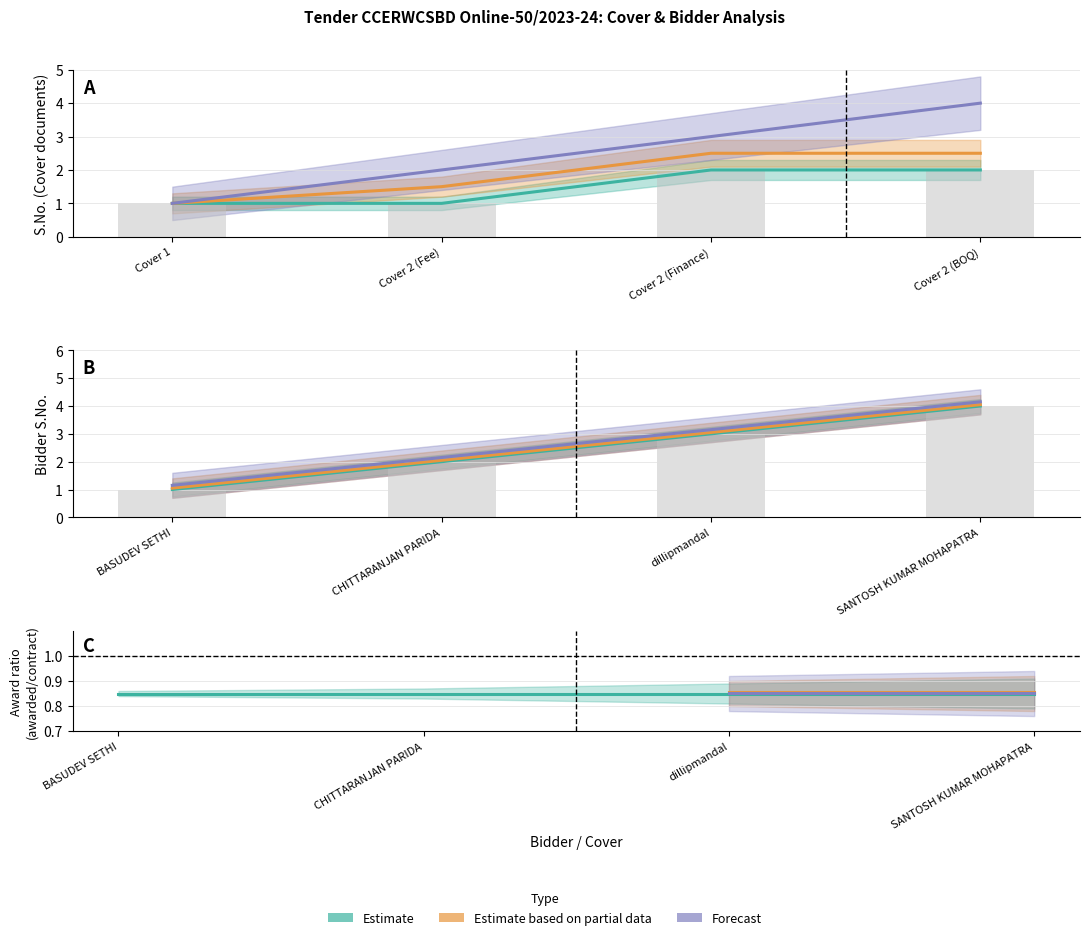

List the series in order of their overall mean, lowest first.

Estimate, Estimate based on partial data, Forecast